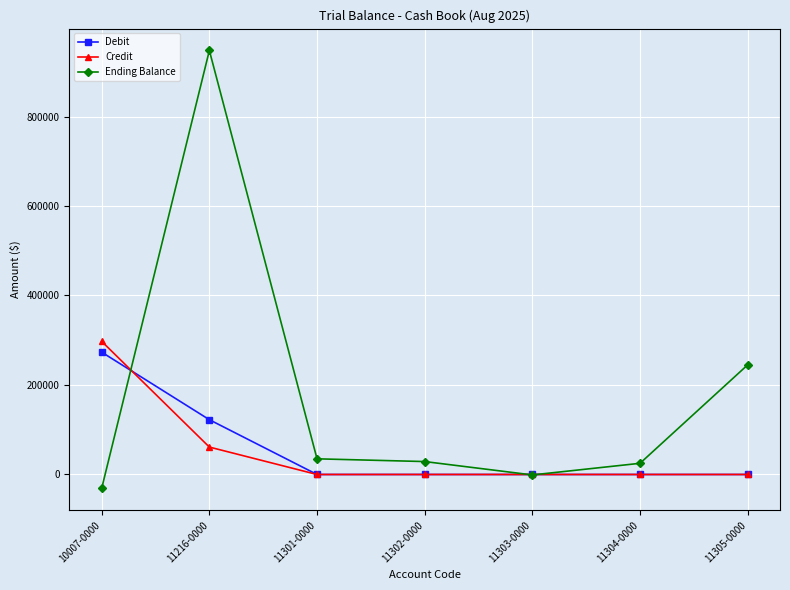

What is the difference between the maximum and minimum values in the Debit series?

273358.8